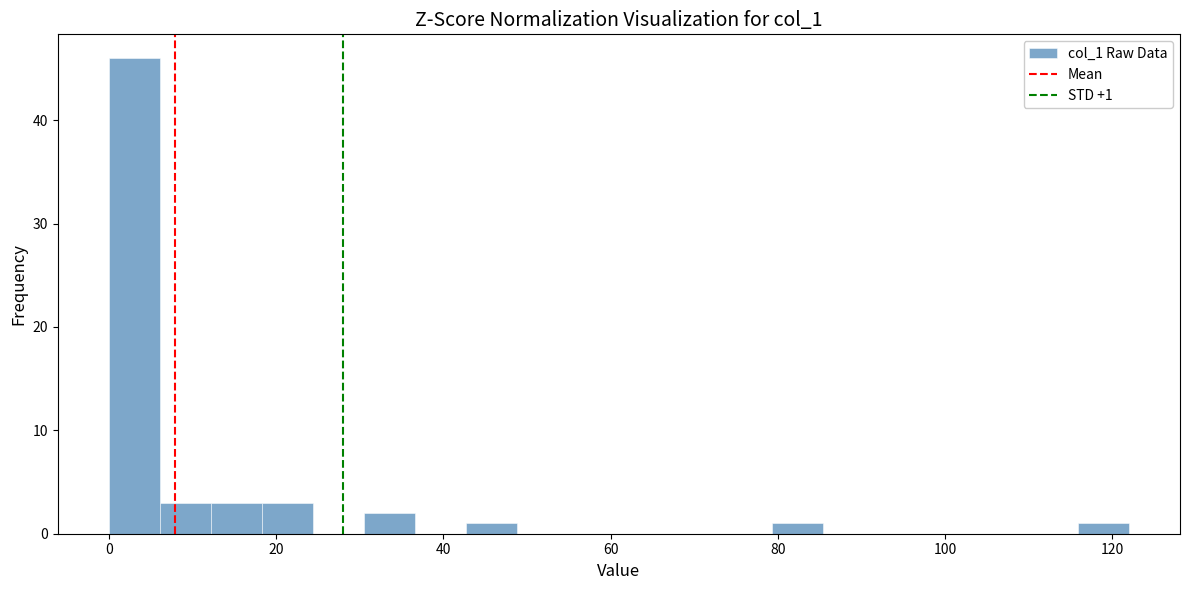

Read against the x-axis, roughly where is the centre of the tallest bar?

4